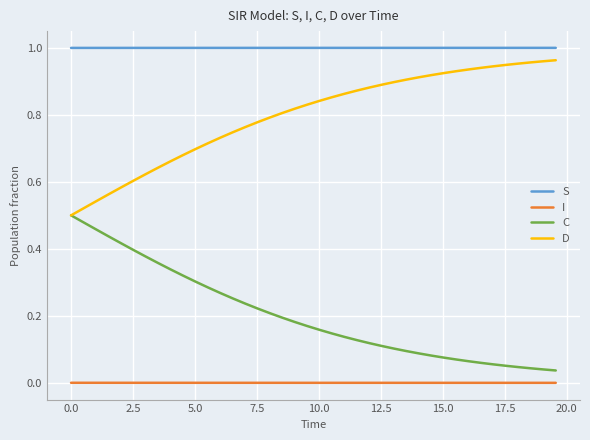

Which series has the largest total across all categories?

S